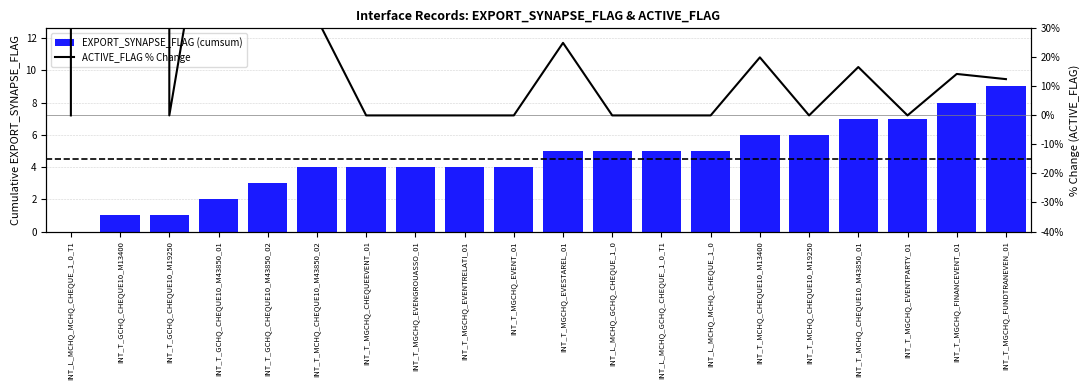

The value of ACTIVE_FLAG % Change at INT_T_MCHQ_CHEQUE10_M19250 is 39948880253.2. True or false?

False